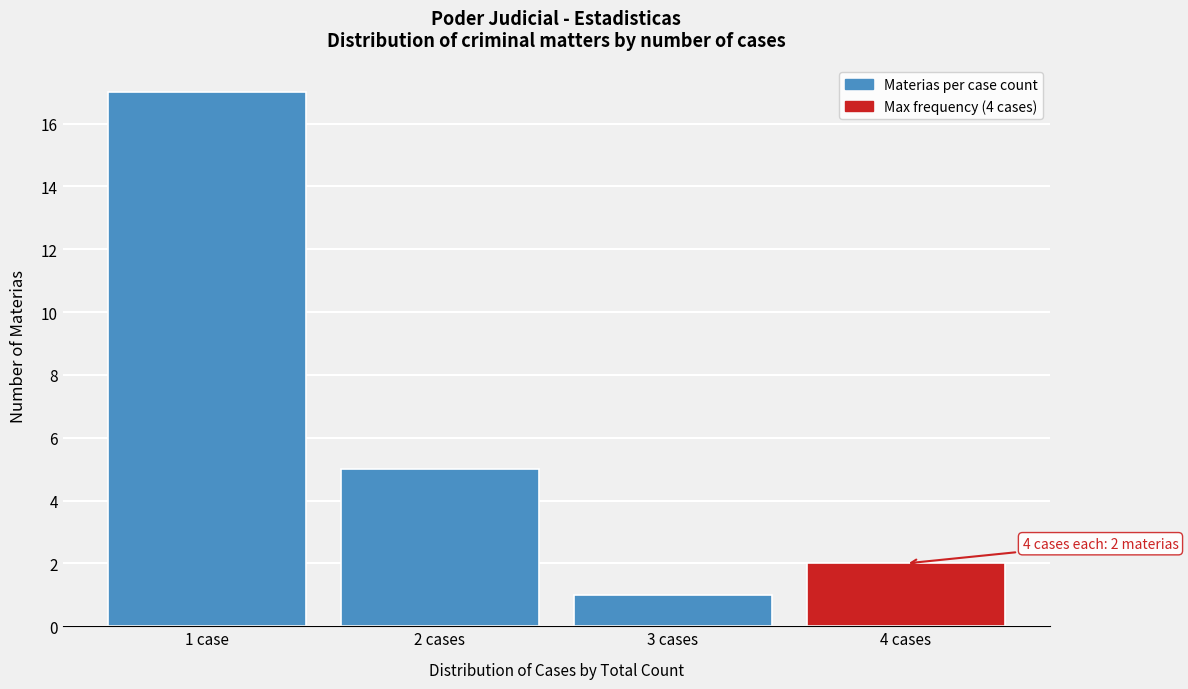

Reading left to right, transcribe all the data shown in this chart.

1 case=17	2 cases=5	3 cases=1	4 cases=2